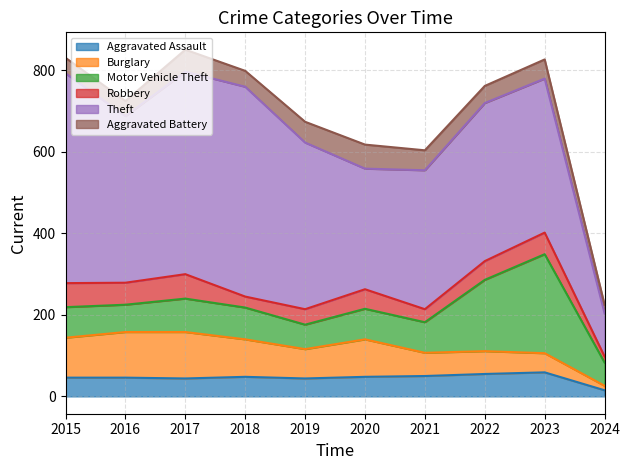

Reading left to right, list all the values displayed in this chart.

Aggravated Assault: 46	46	44	48	44	48	50	55	59	15
Burglary: 98	112	114	92	72	92	57	56	47	11
Motor Vehicle Theft: 75	67	82	78	60	75	75	175	243	57
Robbery: 59	54	60	27	38	48	32	46	53	15
Theft: 515	409	497	515	409	296	341	388	378	106
Aggravated Battery: 38	37	54	39	51	59	49	42	47	21